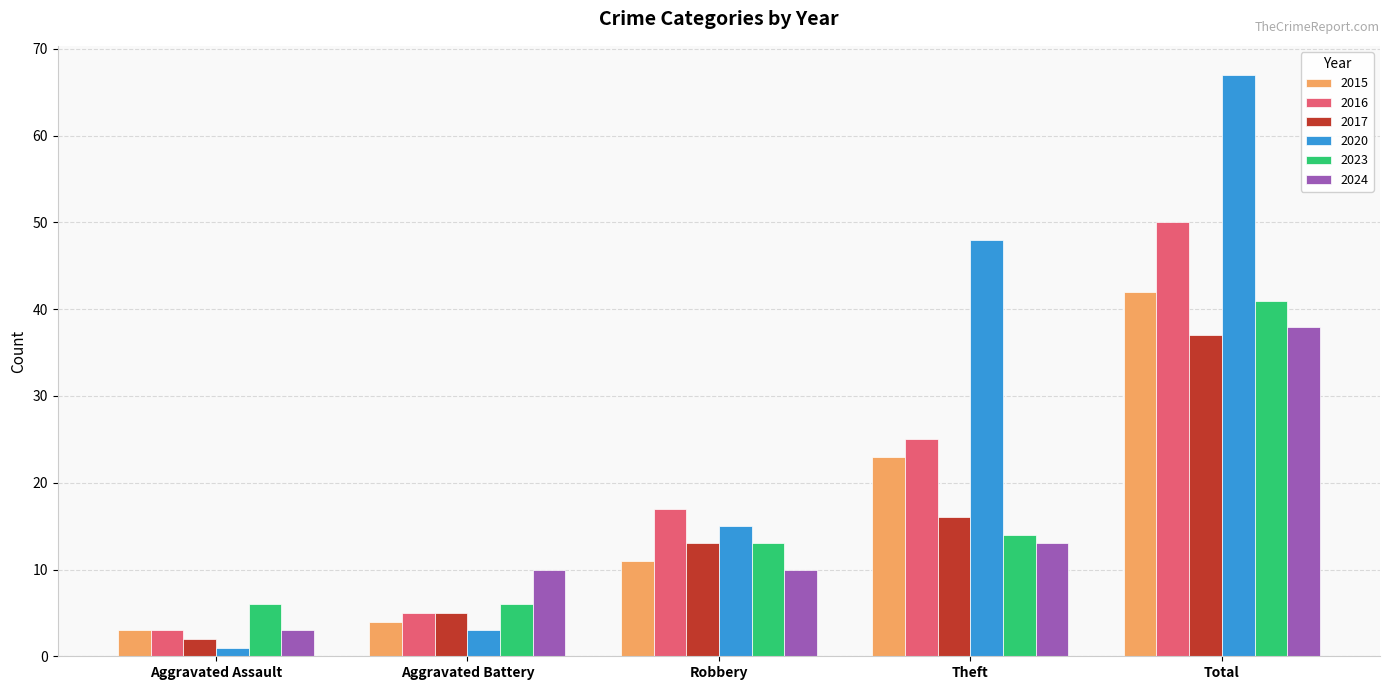

At which category does the chart reach its minimum across all series?

Aggravated Assault